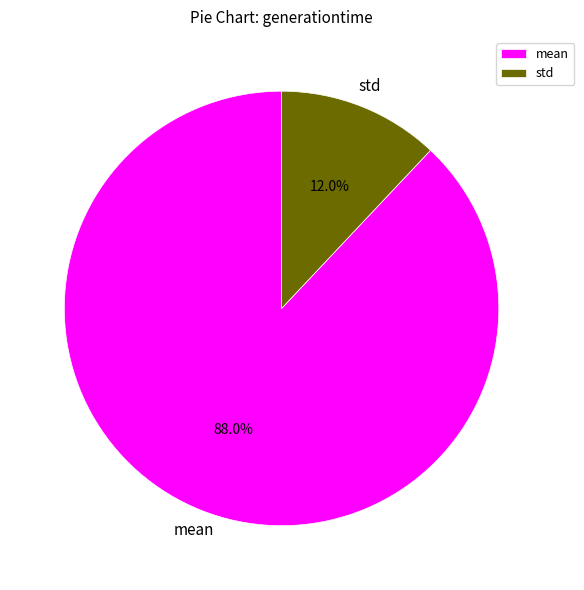

Count the number of slices in the pie.

2